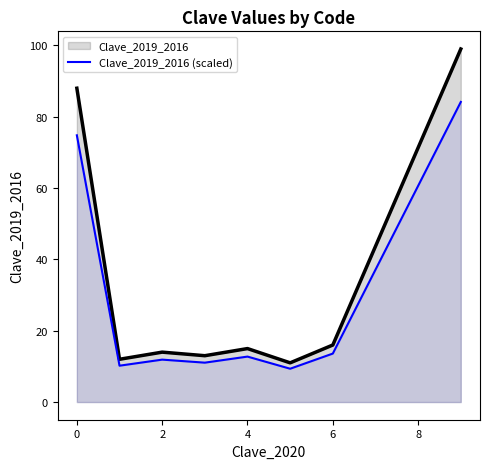

What is the label of the 6th point from the right?

2